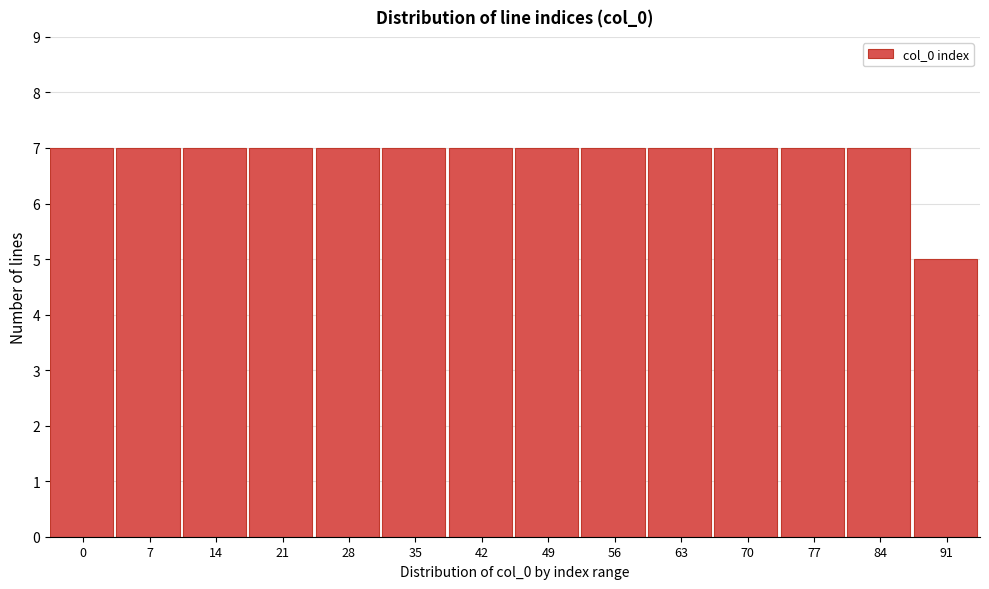

Reading left to right, transcribe all the data shown in this chart.

0=7	7=7	14=7	21=7	28=7	35=7	42=7	49=7	56=7	63=7	70=7	77=7	84=7	91=5